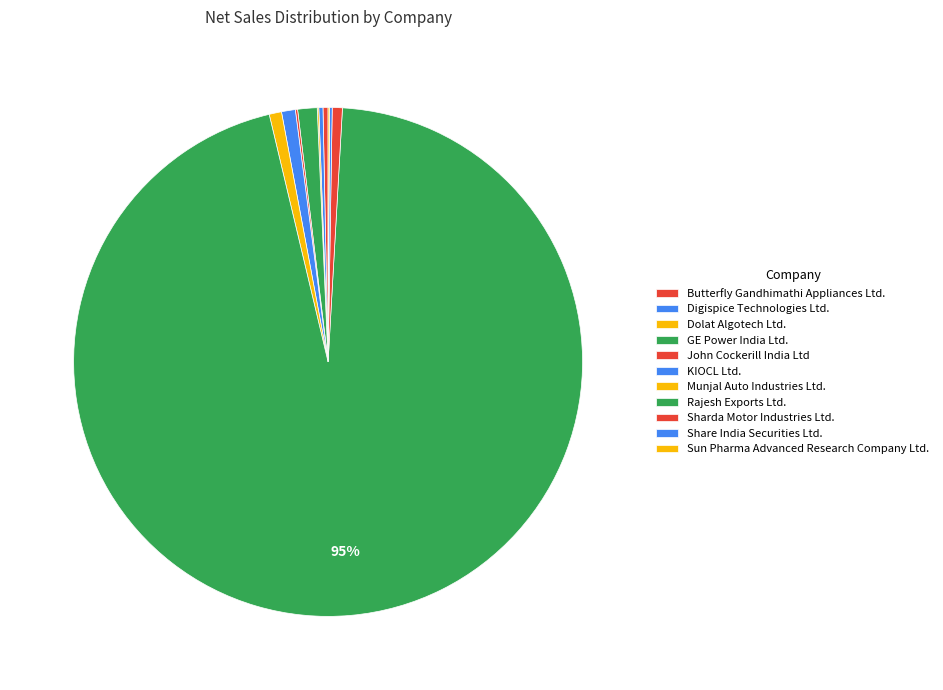

Approximately how many times larger is the value at KIOCL Ltd. compared to Dolat Algotech Ltd.?

9.0